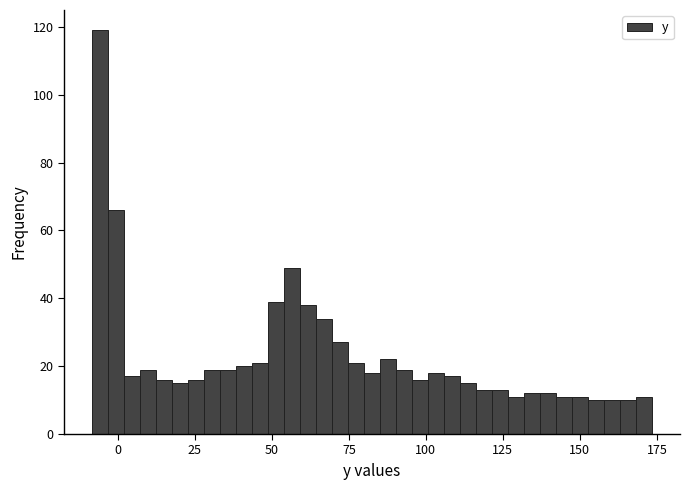

Around what value on the x-axis is the tallest bar? Give the approximate position of its centre, as read against the axis.

-5